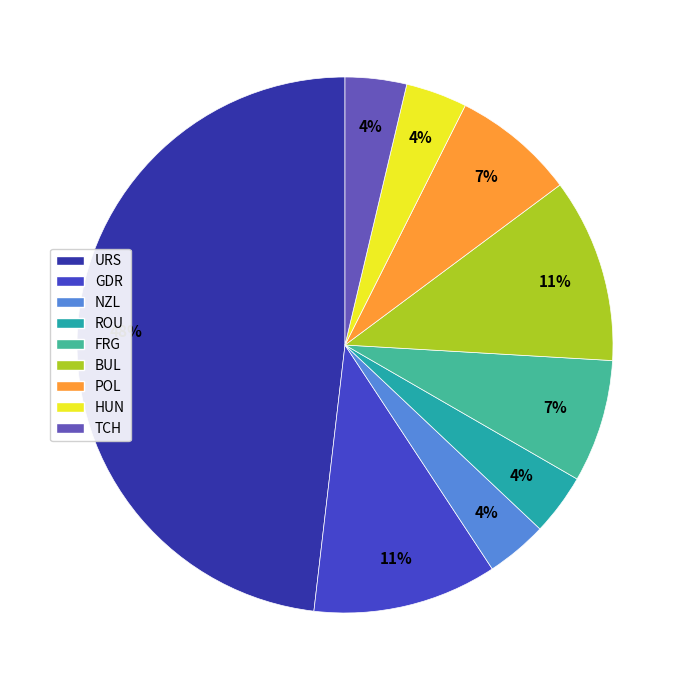

Is there any slice that represents more than half of the pie?

No